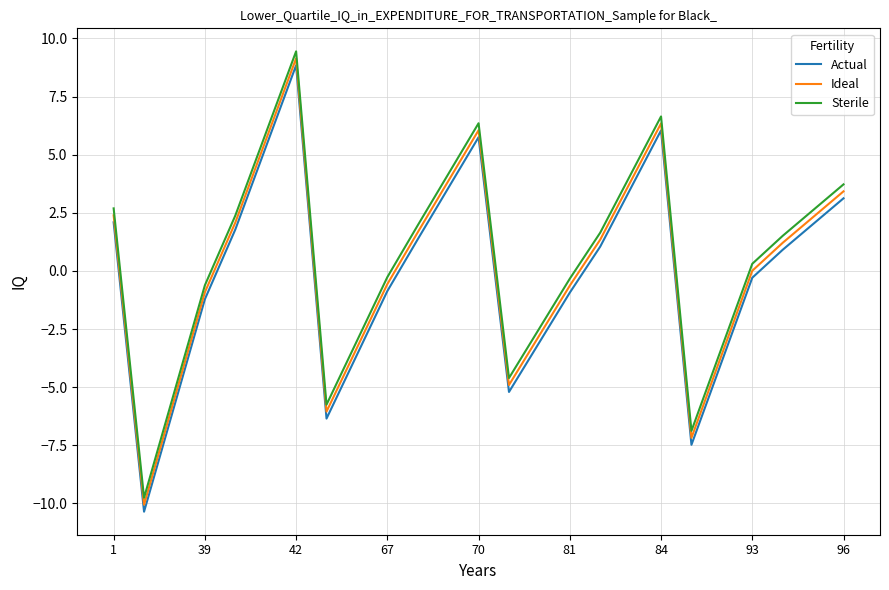

What is the difference between the maximum and minimum values in the Actual series?

19.2